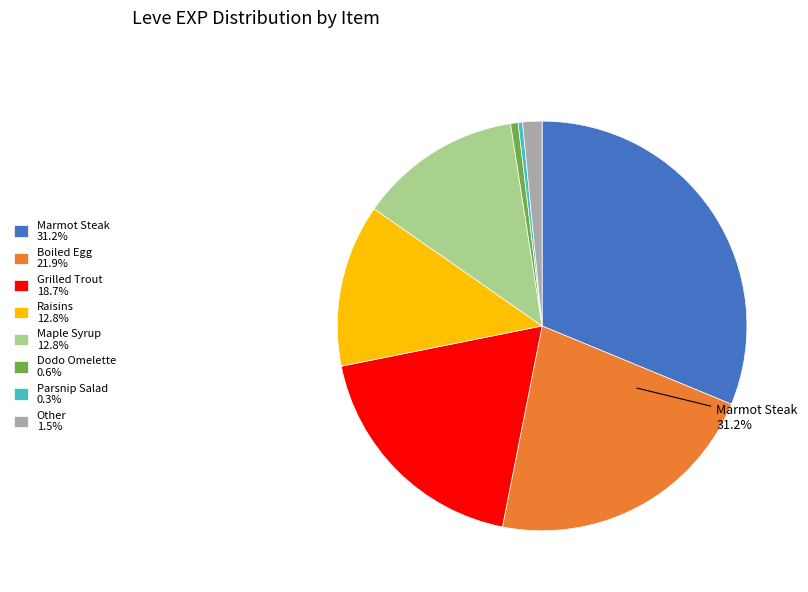

Which slice is the largest?

Marmot Steak